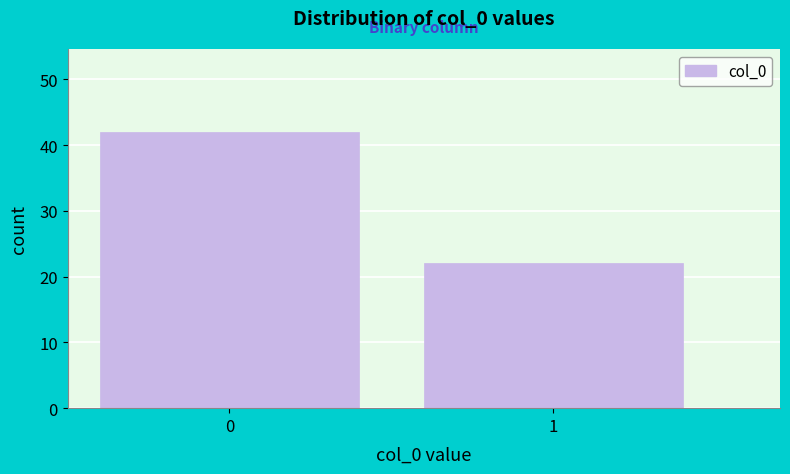

Reading right to left, extract all data points from this chart.

22	42